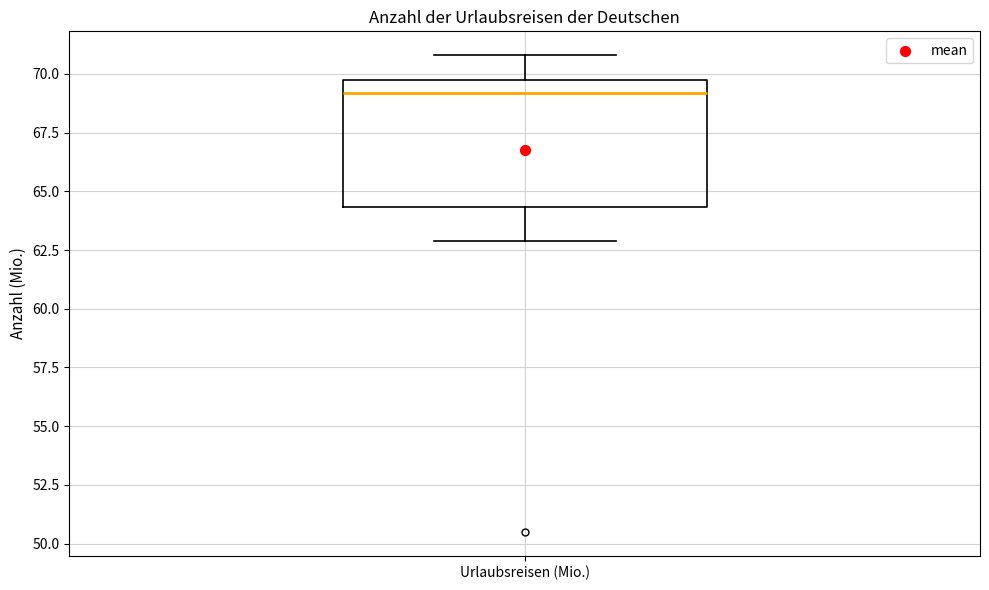

Read this box plot against the y-axis: the position of the median line, the range covered by the box, and the ends of both whiskers. The values are not printed on the chart, so give them approximately, as read against the axis.

median 69.0, box 64.5 to 69.5, whiskers 63.0 to 71.0